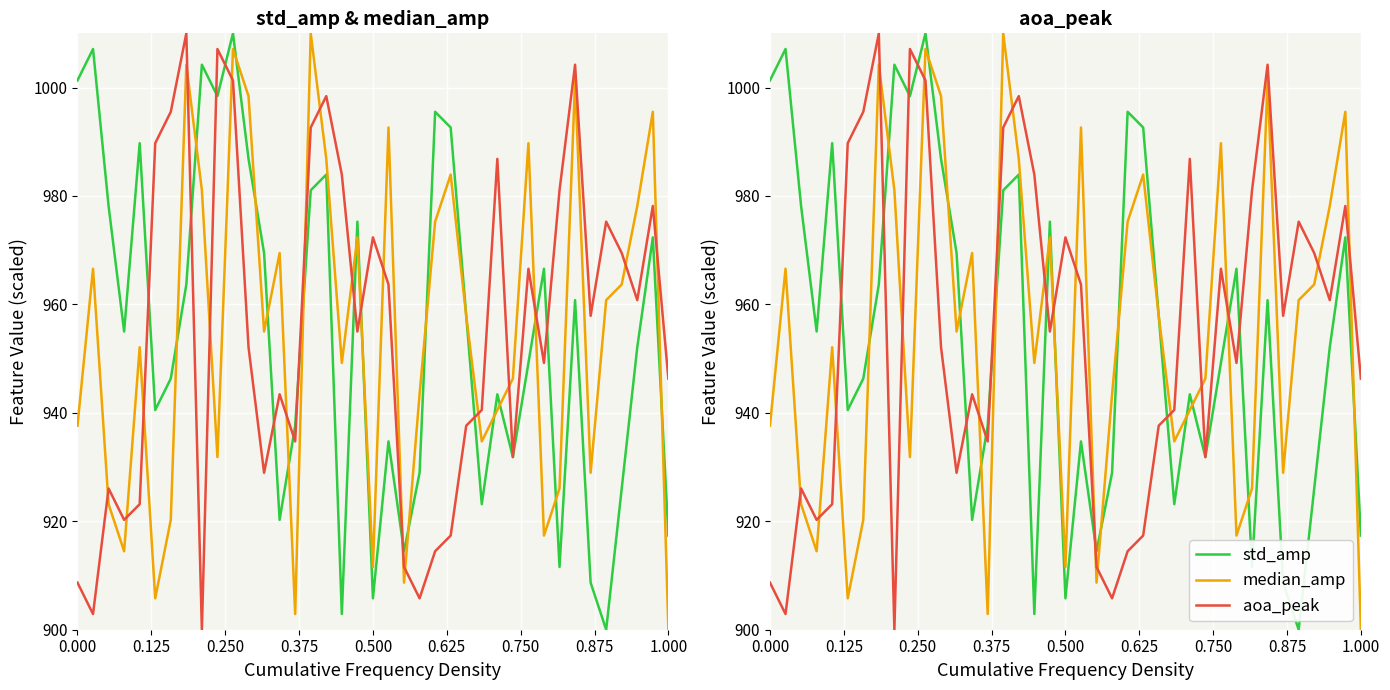

What is the greatest value displayed?

1010.0